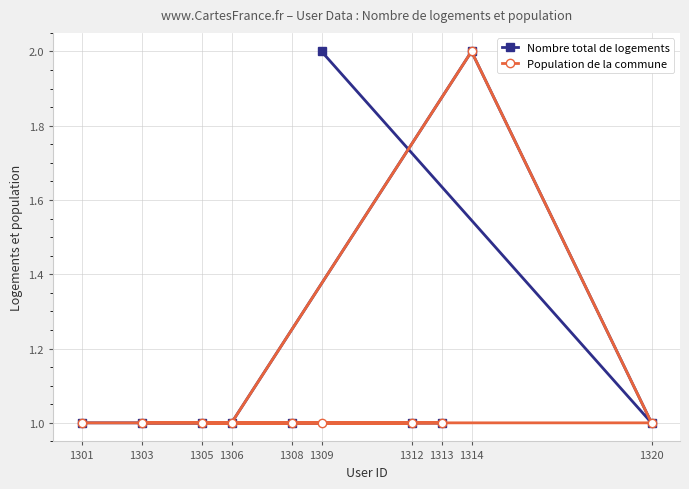

At which label does Population de la commune reach its minimum?

1301